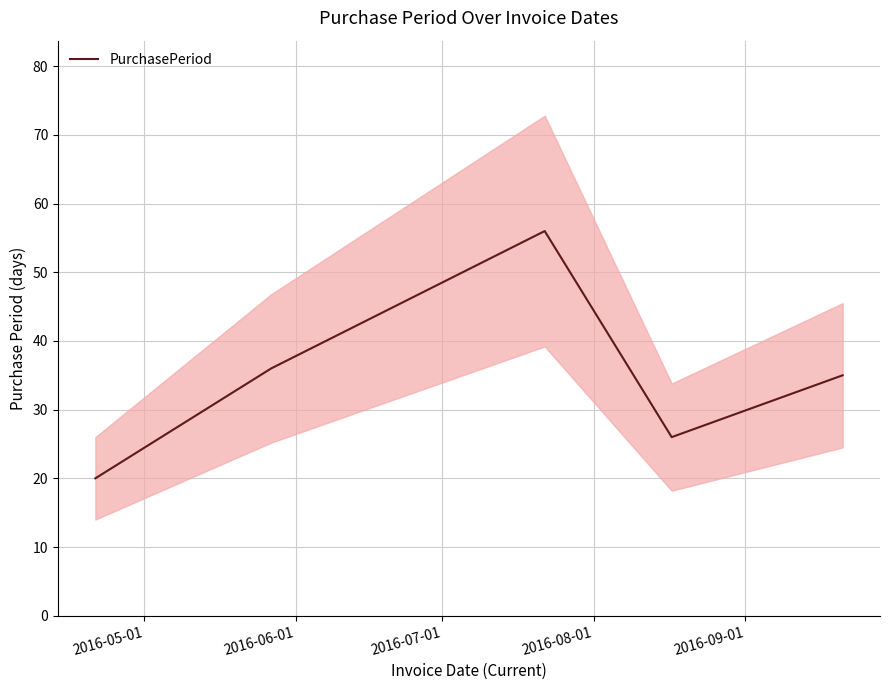

What is the maximum value for PurchasePeriod?

56